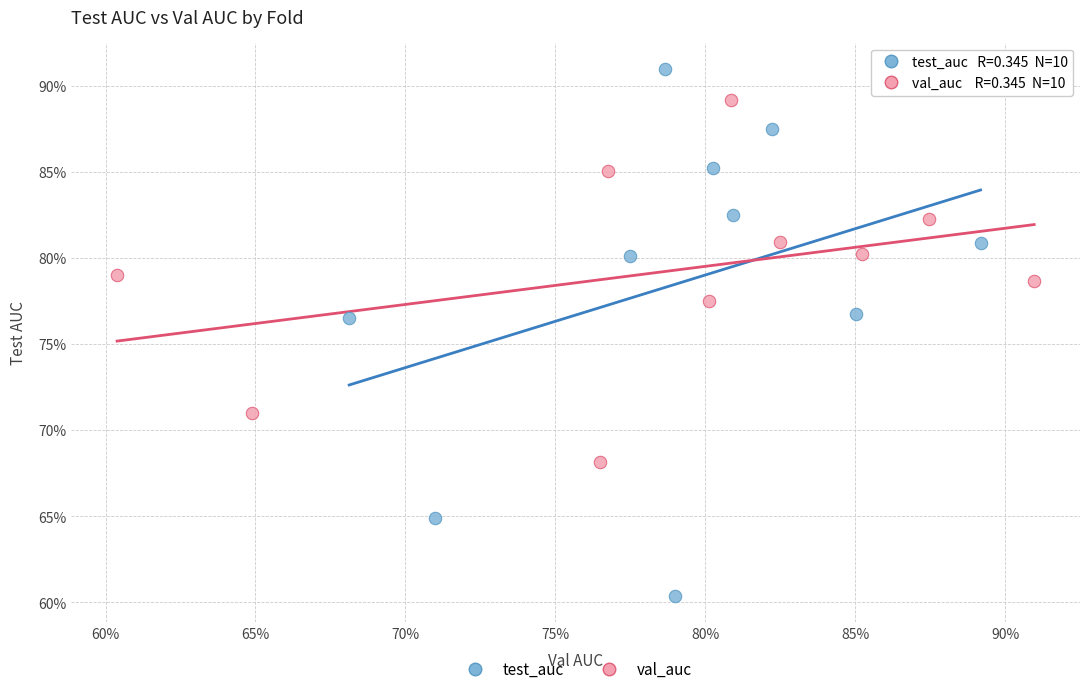

Which series reaches the maximum Y coordinate?

test_auc